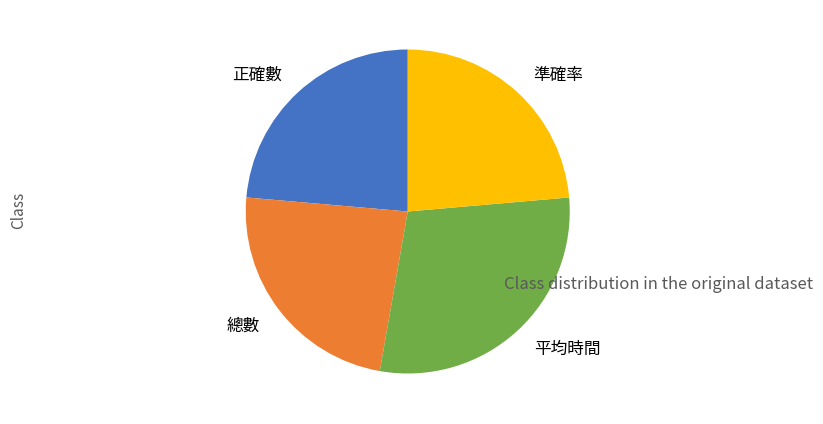

Count the number of slices in the pie.

4